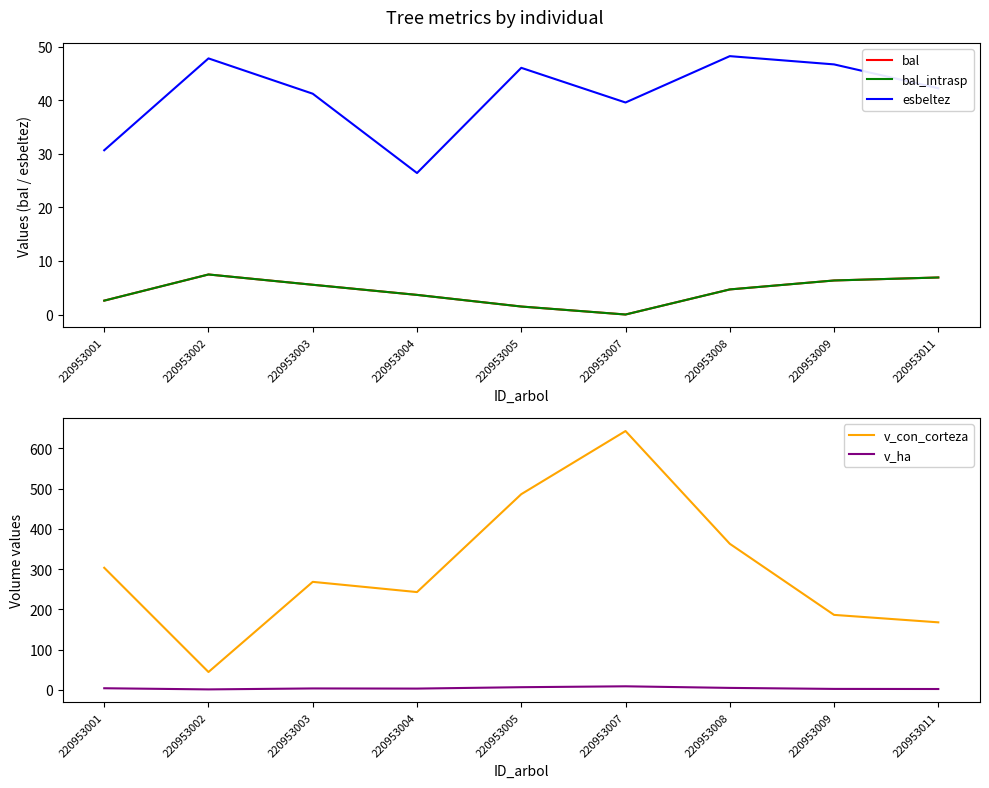

How many lines are shown in the chart?

5